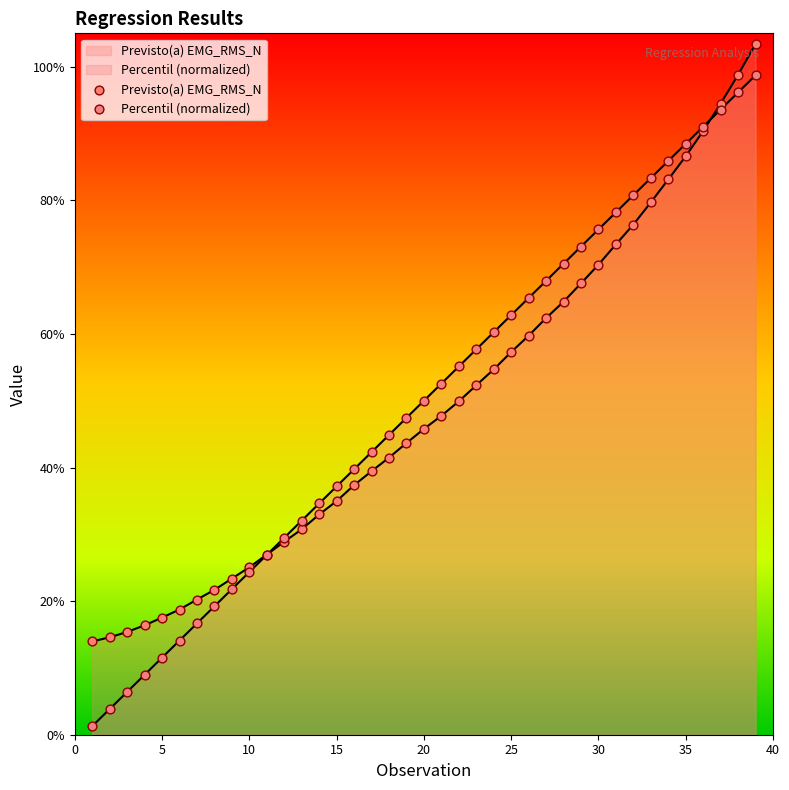

Is the value of Previsto(a) EMG_RMS_N at 35 greater than the value of Percentil at 17?

Yes